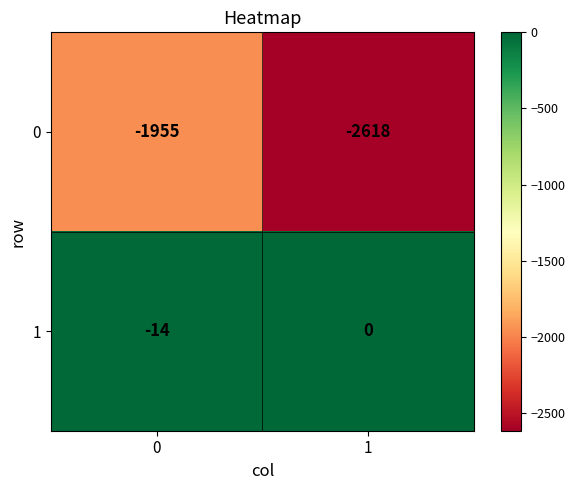

Reading left to right, transcribe all the data shown in this chart.

0: -1955	-2618
1: -14	0